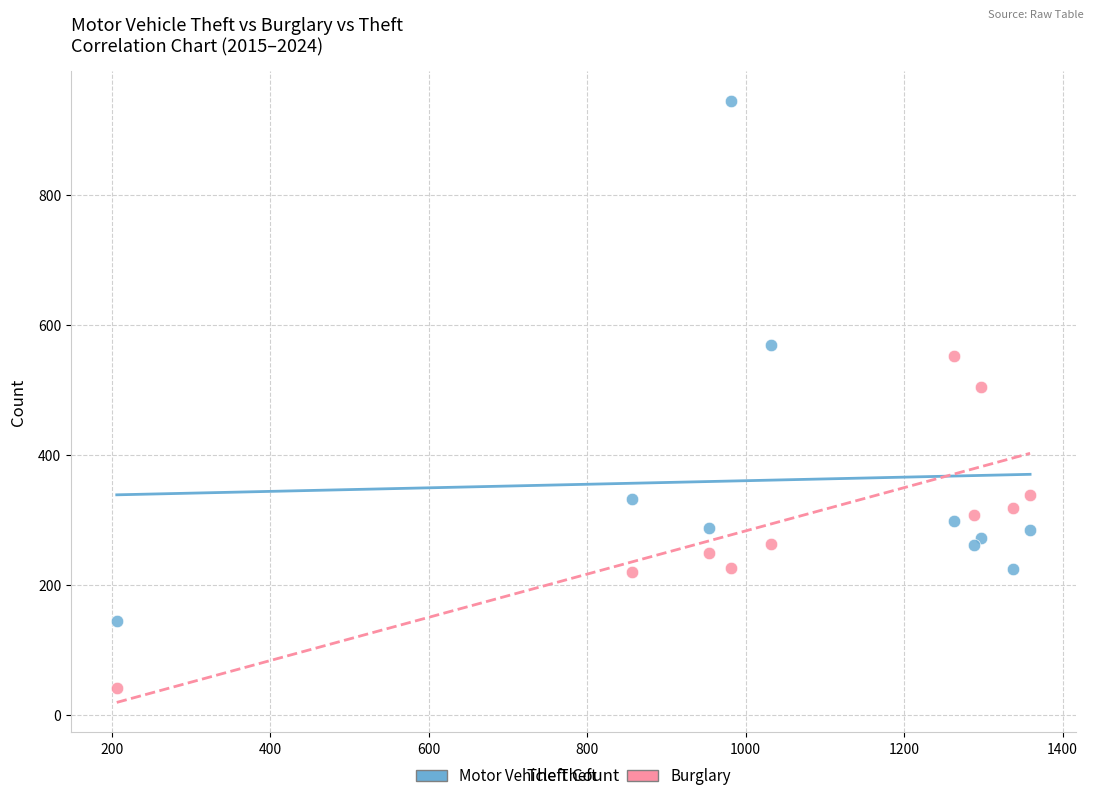

Which series has the widest spread of Y values?

Motor Vehicle Theft